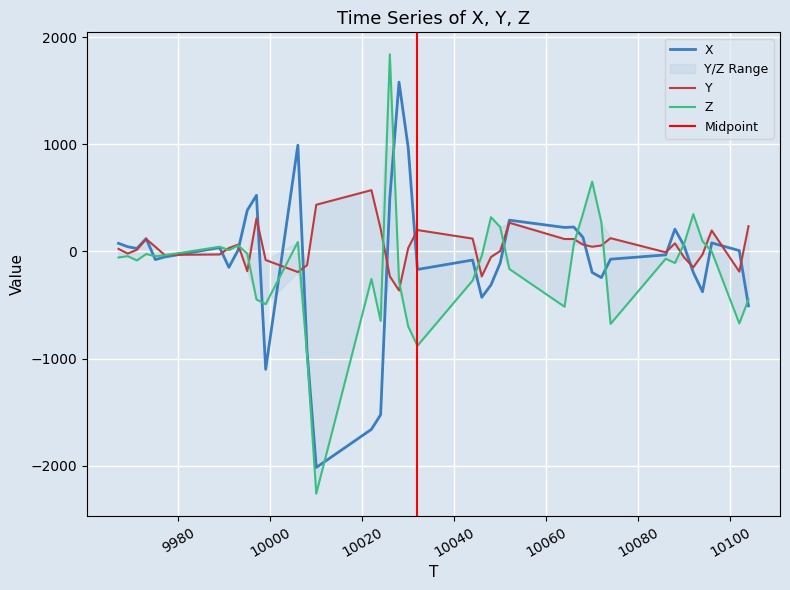

How many negative values does the X series have?

20